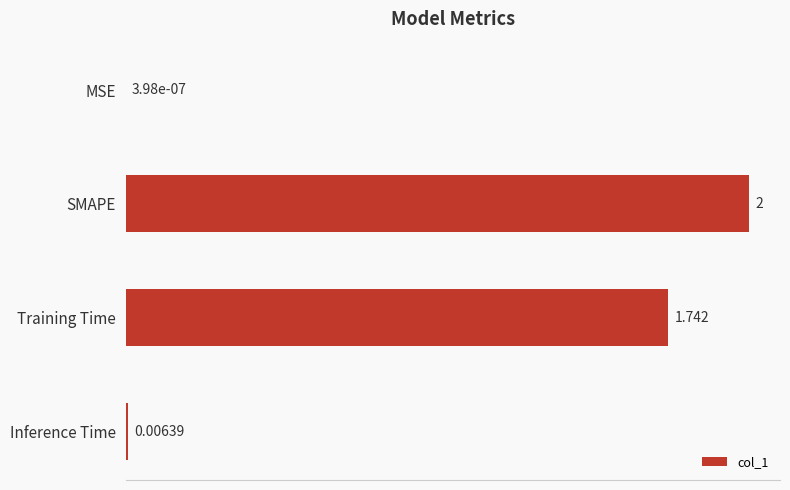

Between Inference Time and MSE, which is larger?

Inference Time